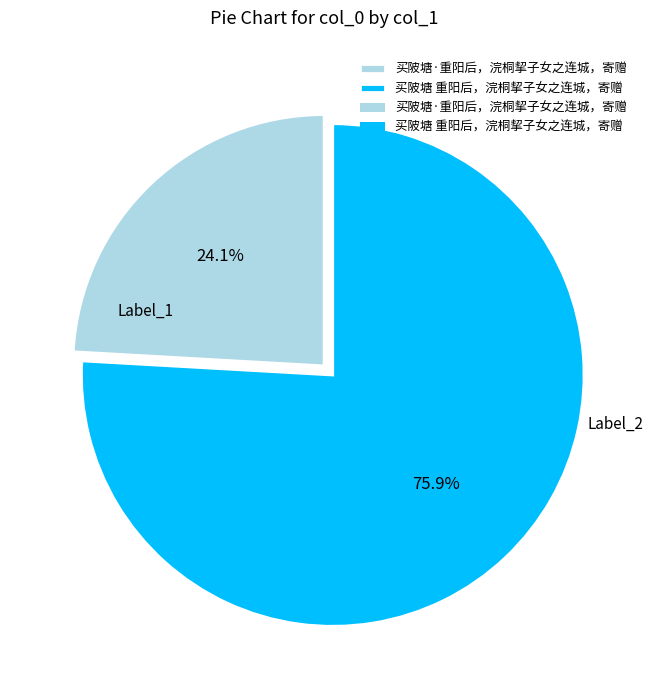

Is there any slice that represents more than half of the pie?

Yes